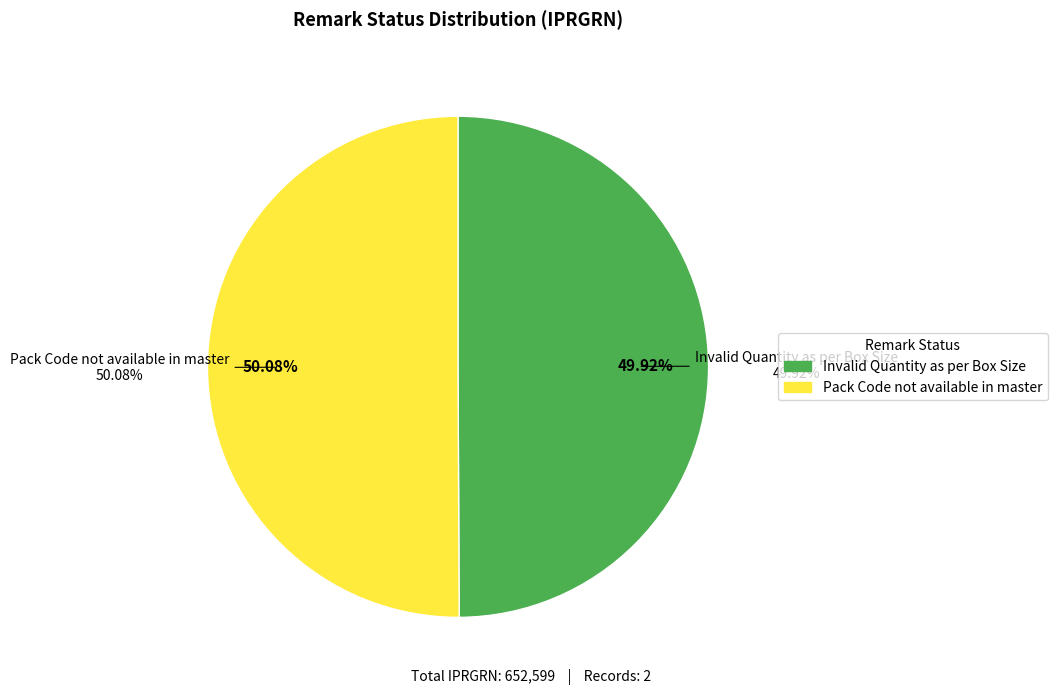

What is the ratio of the value at Invalid Quantity as per Box Size to the value at Pack Code not available in master?

1.0